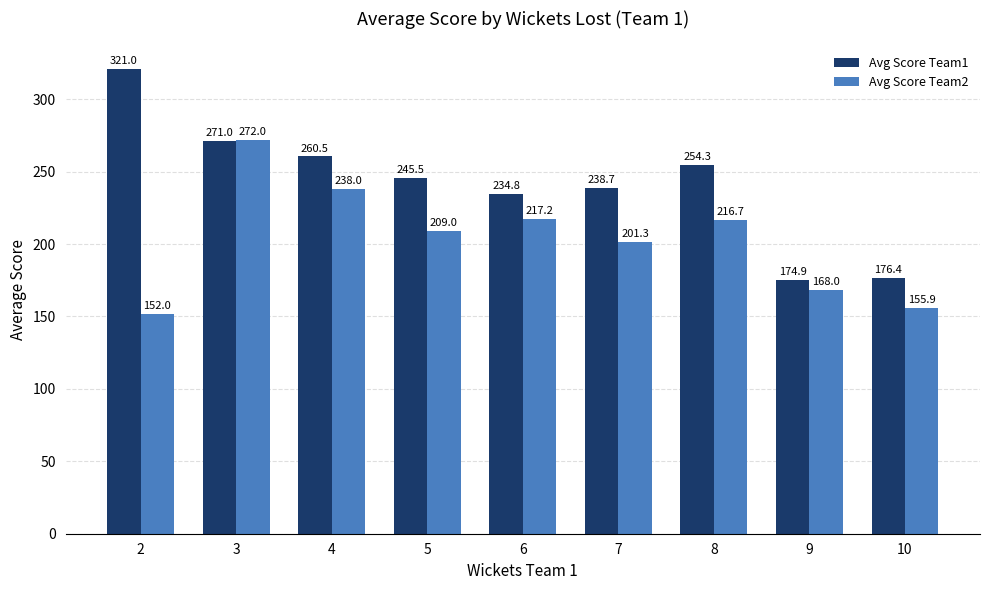

How many distinct data groups are displayed?

2